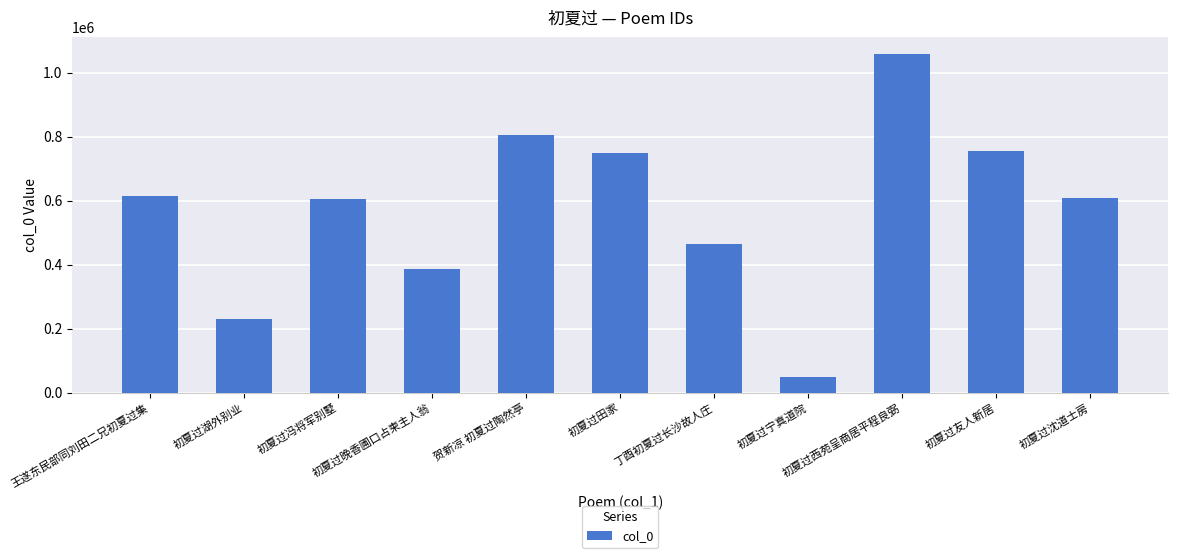

What is the value of the 9th bar from the left?

1059451